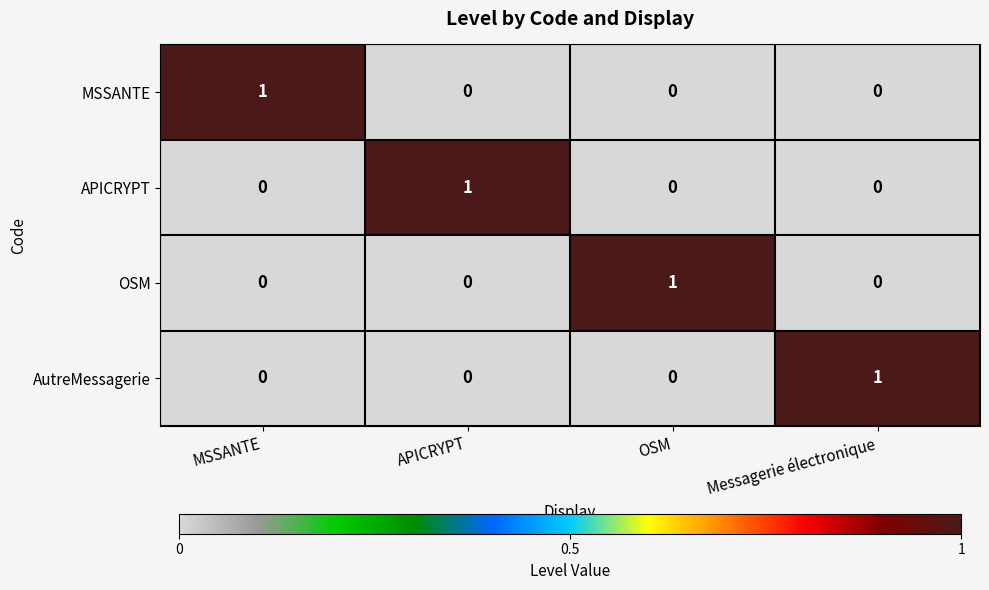

The MSSANTE series shows 1 at MSSANTE. True or false?

True